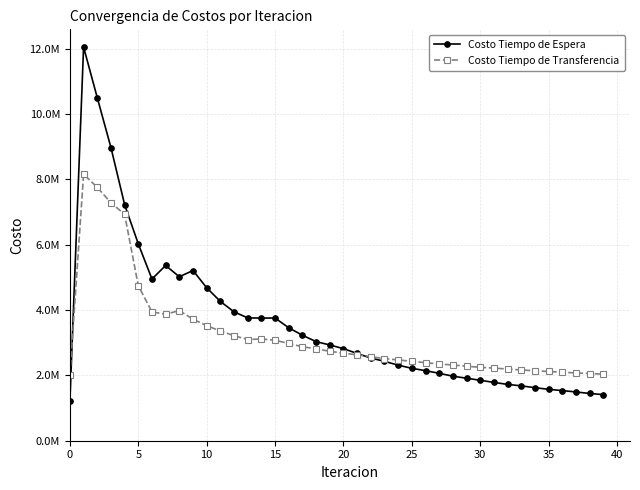

What are all the series names shown in the legend?

Costo Tiempo de Espera, Costo Tiempo de Transferencia